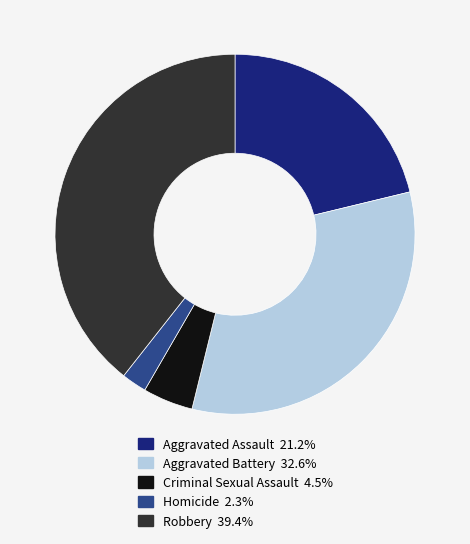

Rank the categories by value from lowest to highest.

Homicide, Criminal Sexual Assault, Aggravated Assault, Aggravated Battery, Robbery